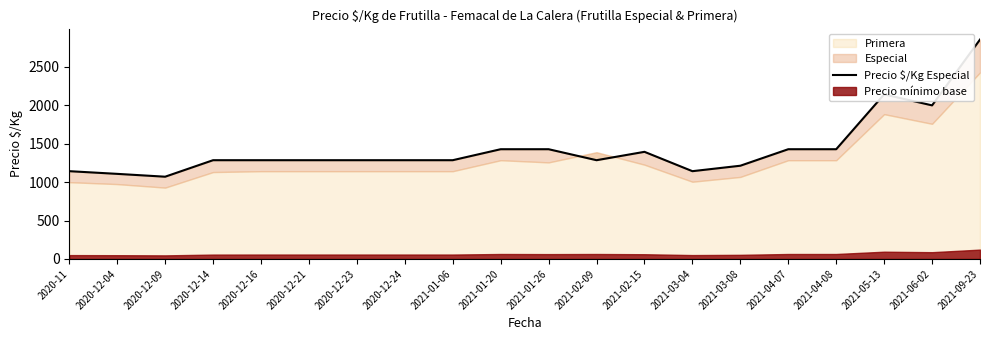

What is the difference between the maximum and minimum values?

1786